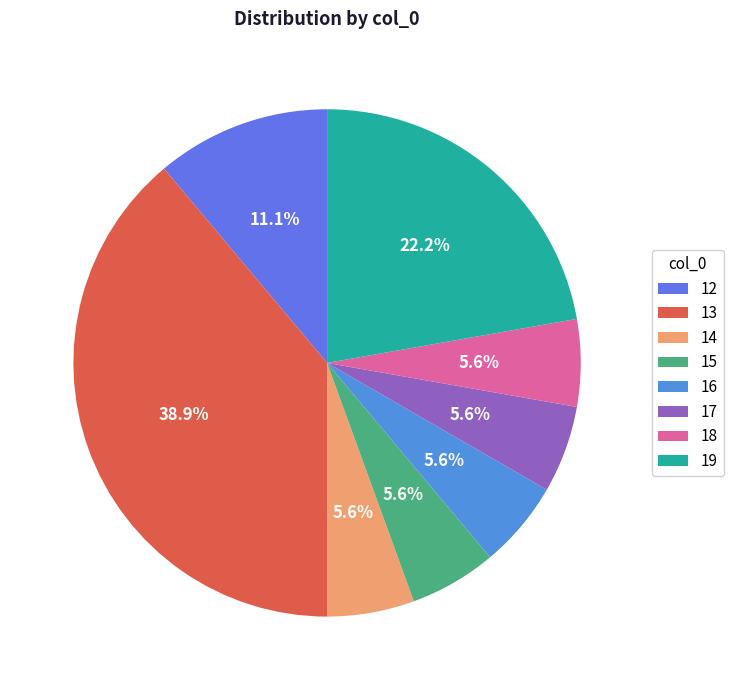

What is the largest slice in the pie chart?

13